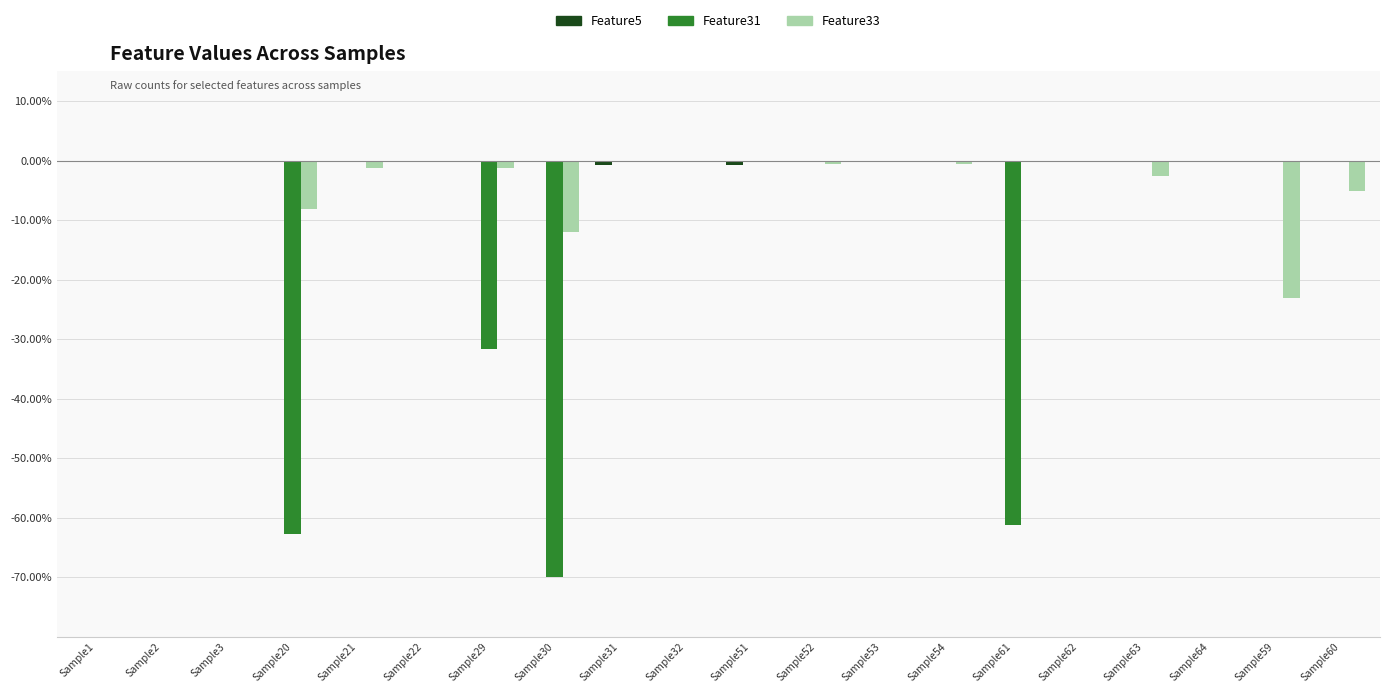

What is the sum of all Feature31 values?

-225.7